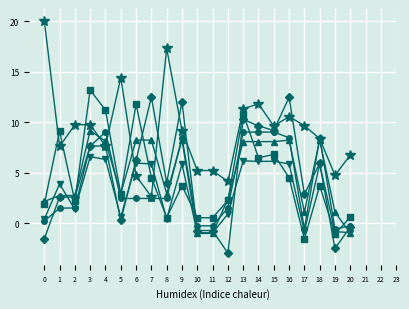

What is the maximum value shown in the chart?

20.0